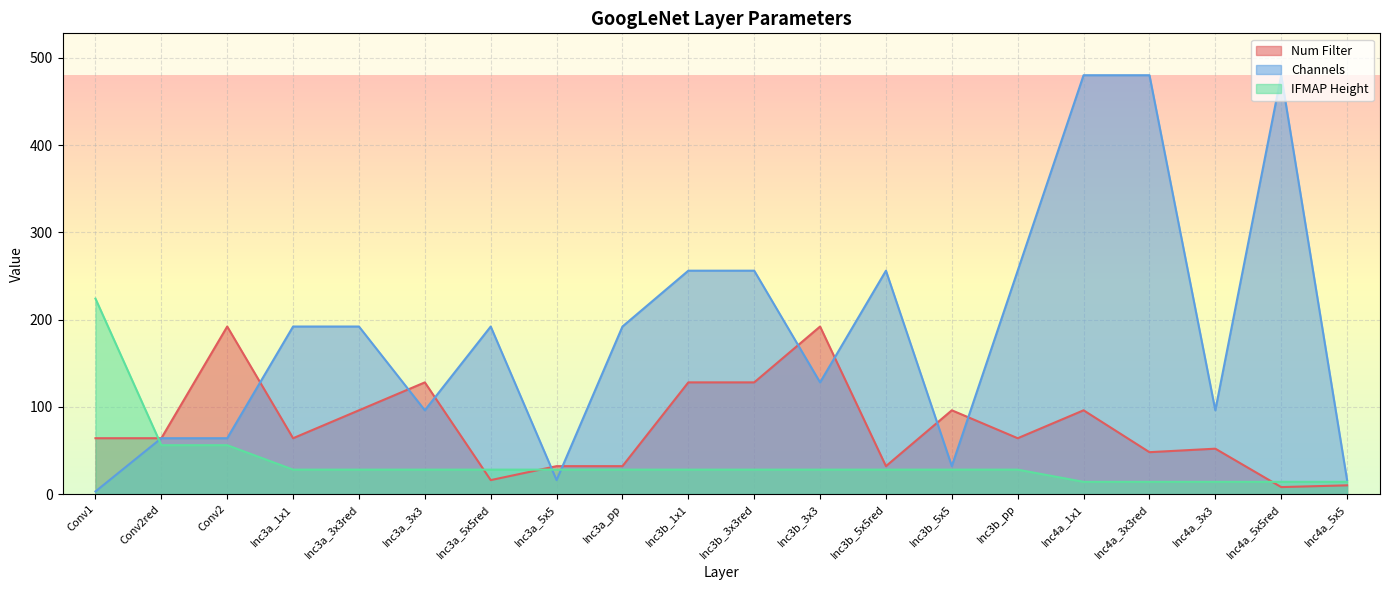

Between Inc3a_5x5red and Inc3b_pp, which series saw the biggest shift?

Channels